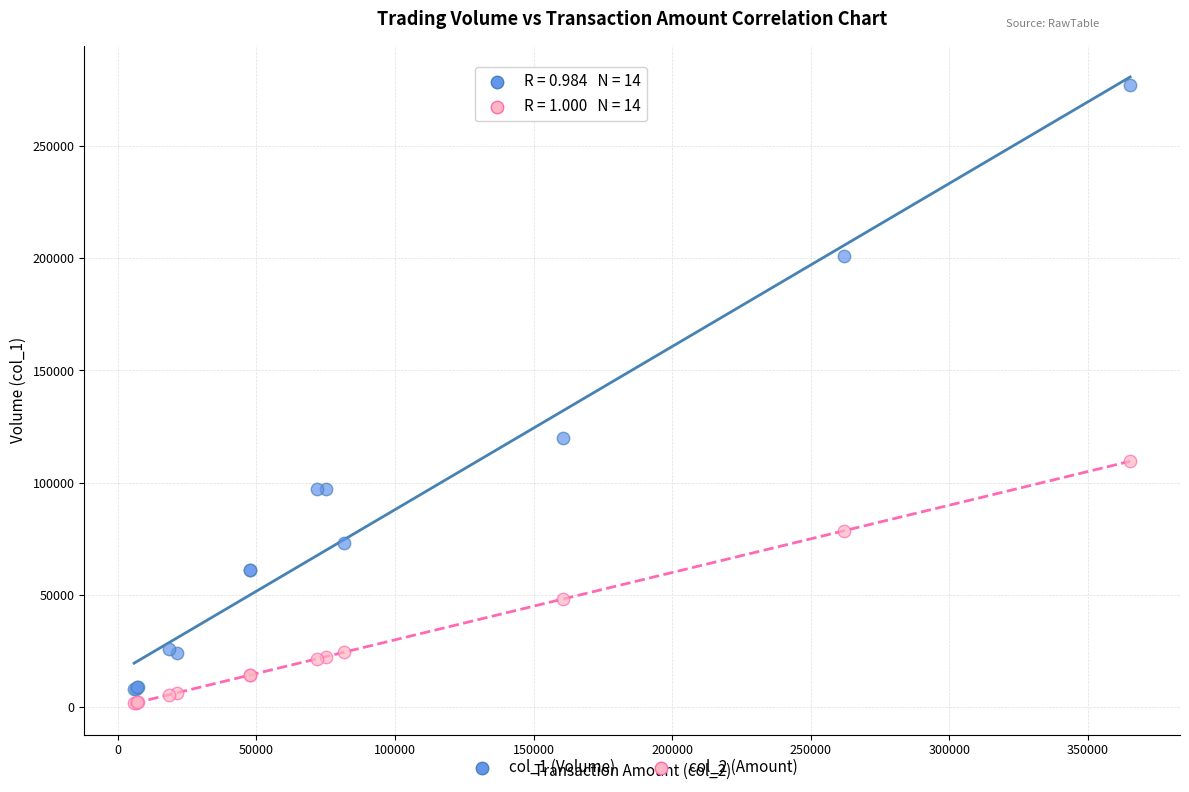

Which series has the largest Y range (max minus min)?

col_1 (Volume)